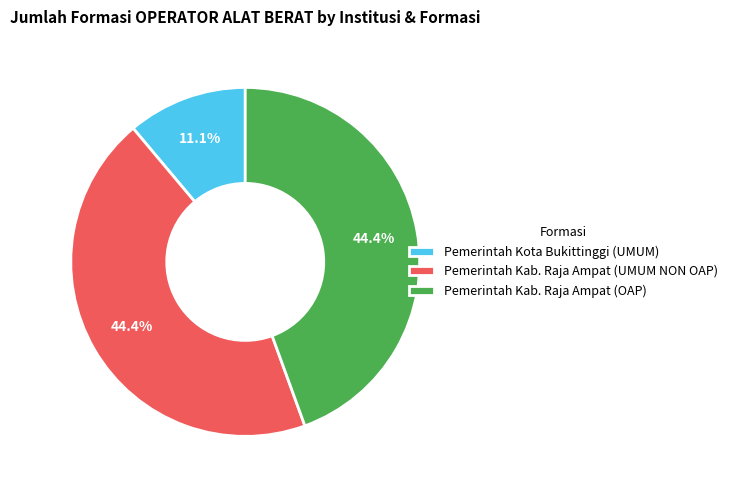

How much of the chart is everything except Pemerintah Kab. Raja Ampat (OAP)?

55.6%